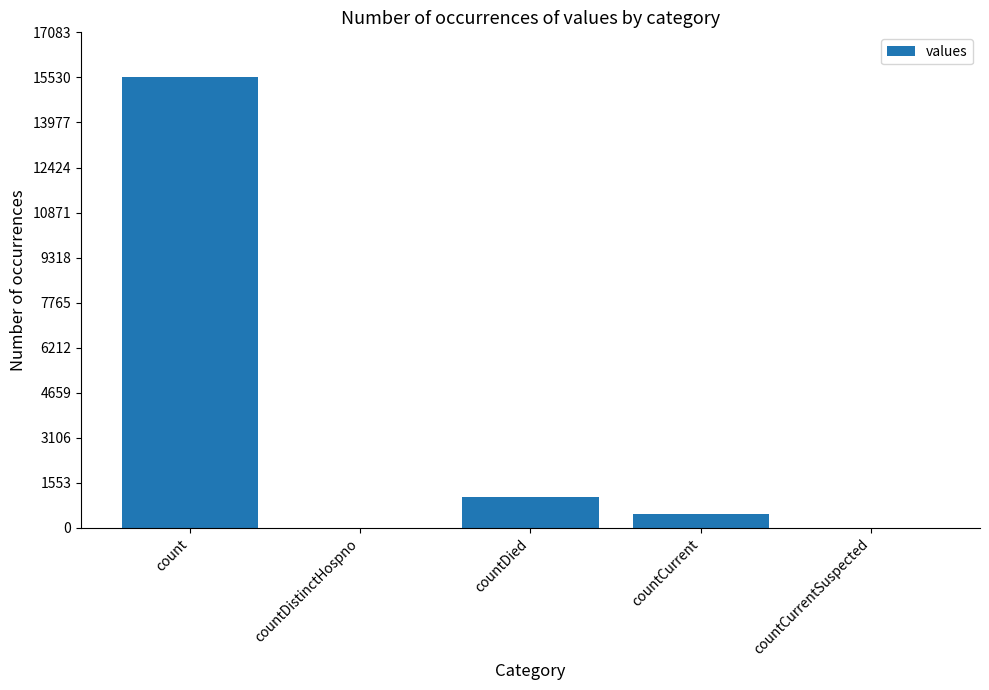

Count the number of categories in the chart.

5